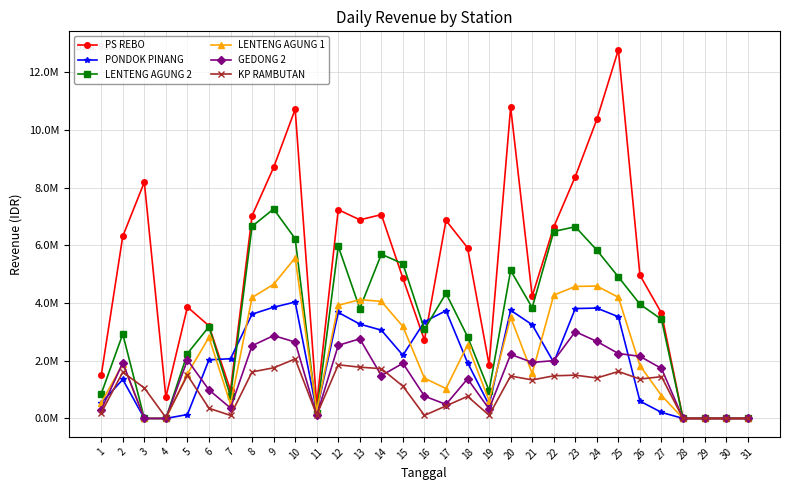

Reading left to right, what are all the values shown in this chart?

PS REBO: 1492500	6315000	8190000	735000	3862500	3210000	975000	7027500	8700000	10717500	480000	7237500	6885000	7065000	4860000	2715000	6862500	5917500	1860000	10792500	4237500	6637500	8385000	10365000	12780000	4965000	3652500	0	0	0	0
PONDOK PINANG: 540000	1350000	0	0	135000	2032500	2070000	3615000	3855000	4035000	240000	3675000	3270000	3060000	2190000	3352500	3735000	1935000	465000	3750000	3247500	1942500	3810000	3825000	3525000	600000	210000	0	0	0	0
LENTENG AGUNG 2: 855000	2925000	0	0	2250000	3180000	772500	6660000	7260000	6232500	180000	5970000	3810000	5692500	5362500	3090000	4335000	2835000	960000	5130000	3840000	6480000	6645000	5835000	4905000	3960000	3435000	0	0	0	0
LENTENG AGUNG 1: 540000	1890000	0	0	1545000	2812500	495000	4192500	4650000	5565000	255000	3922500	4117500	4057500	3187500	1395000	1035000	2550000	615000	3510000	1560000	4275000	4575000	4590000	4200000	1830000	795000	0	0	0	0
GEDONG 2: 300000	1927500	0	0	2025000	990000	360000	2520000	2872500	2647500	105000	2535000	2760000	1485000	1912500	772500	487500	1372500	330000	2220000	1942500	2002500	3007500	2670000	2250000	2152500	1732500	0	0	0	0
KP RAMBUTAN: 195000	1605000	1057500	30000	1500000	352500	105000	1612500	1755000	2062500	120000	1860000	1777500	1725000	1117500	105000	435000	765000	112500	1470000	1335000	1477500	1500000	1402500	1627500	1365000	1447500	0	0	0	0